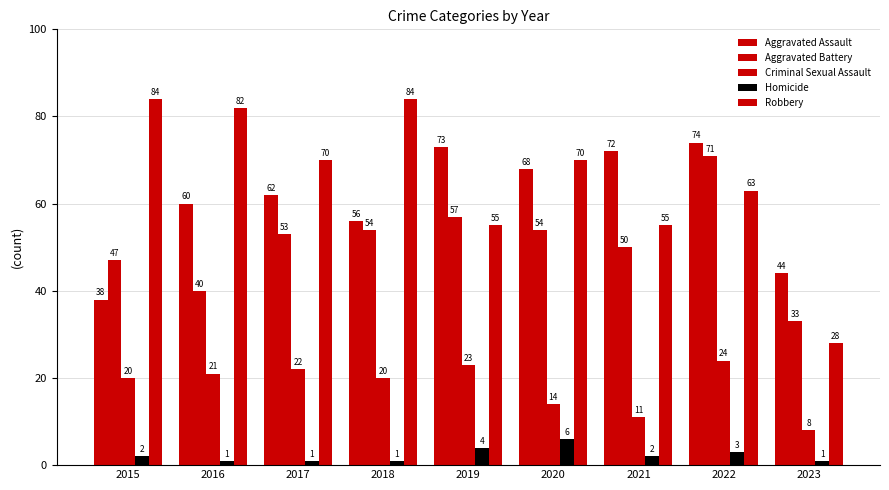

Which category has the lowest value in the Aggravated Battery series?

2023